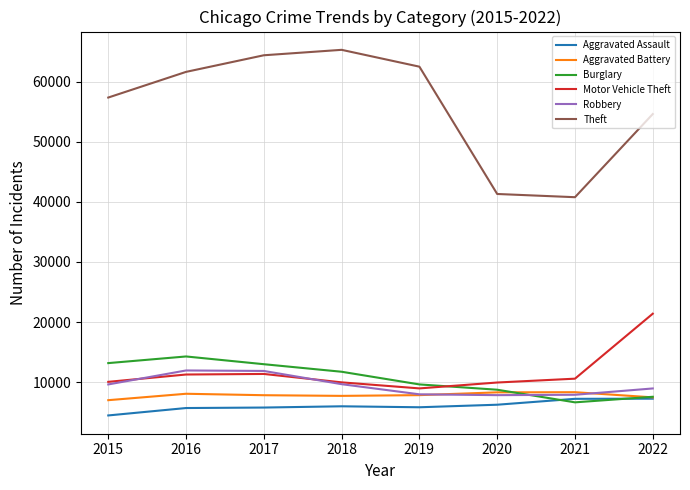

In Motor Vehicle Theft, how many points are lower than both neighbors (excluding endpoints)?

1